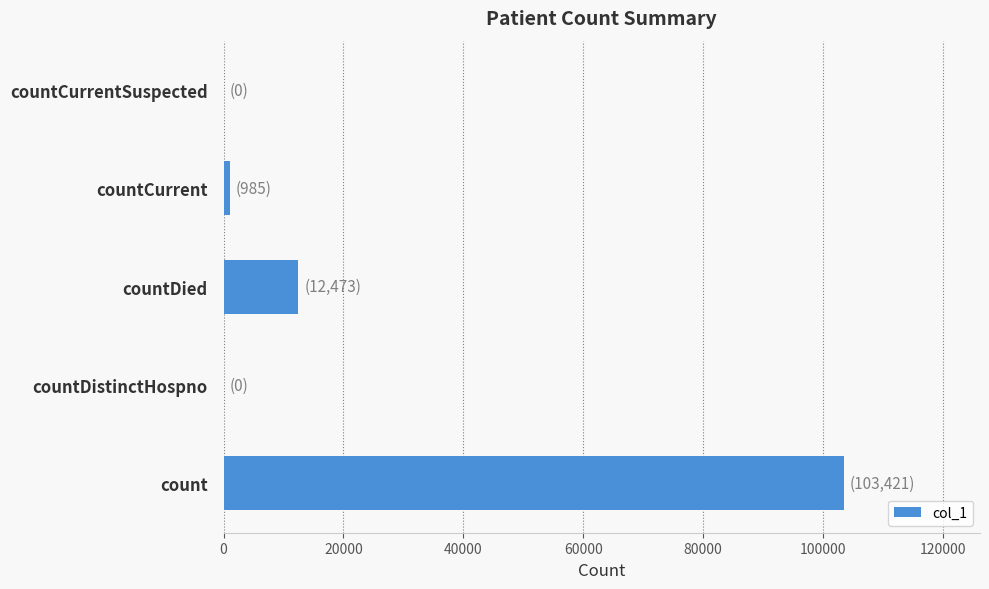

The chart shows a value of 7832 at countDied. True or false?

False